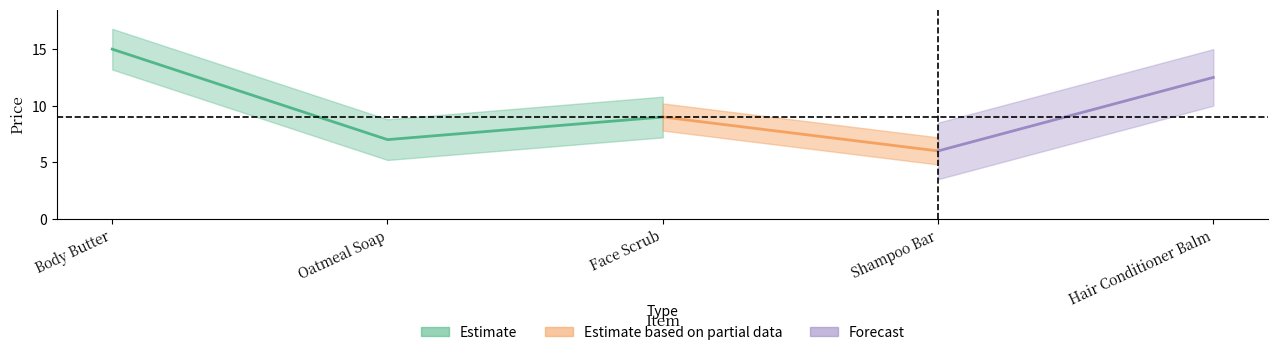

Is this an area chart (filled region under the line)?

No